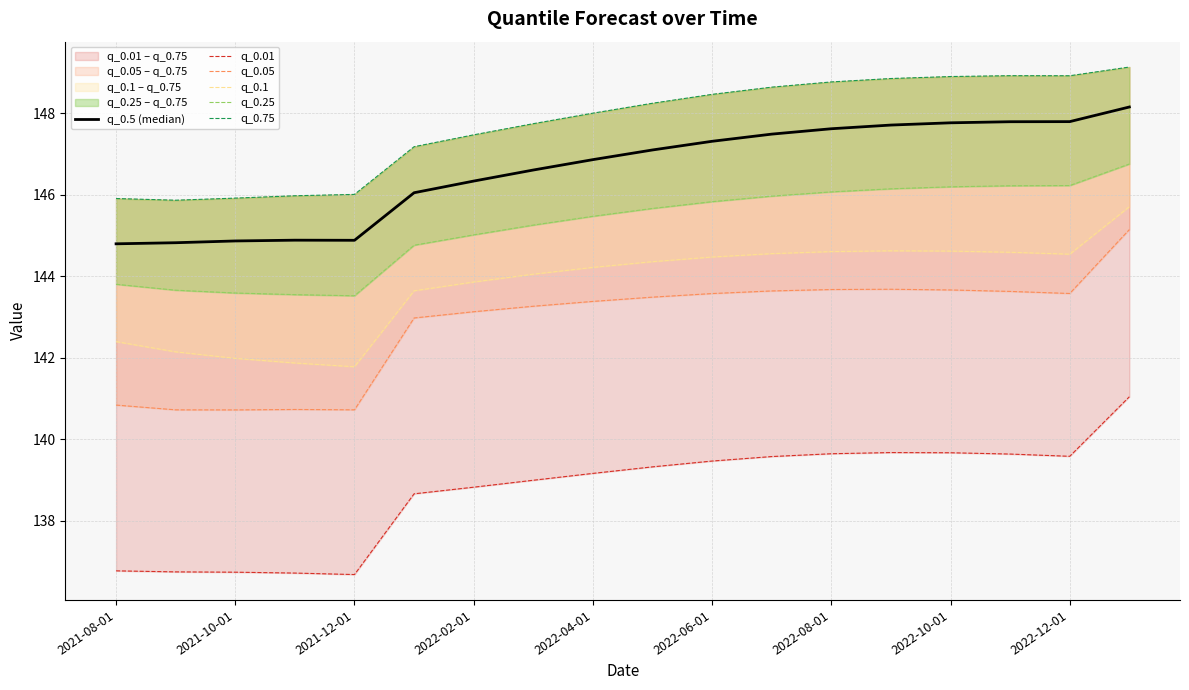

What value does the q_0.1 series have at 2022-08-01?

144.6